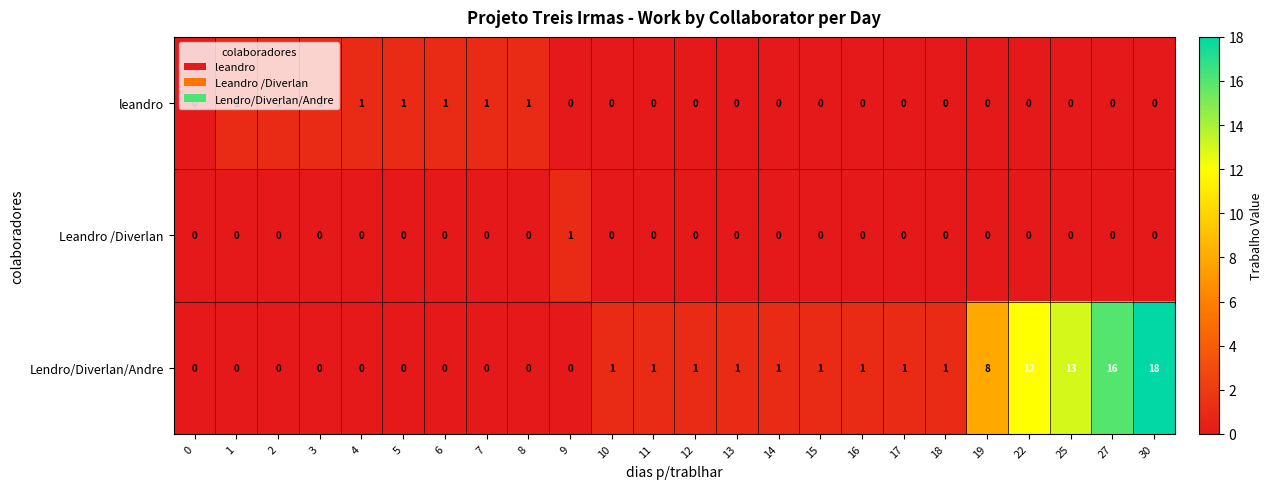

What is the spread (max minus min) of values at 16?

1